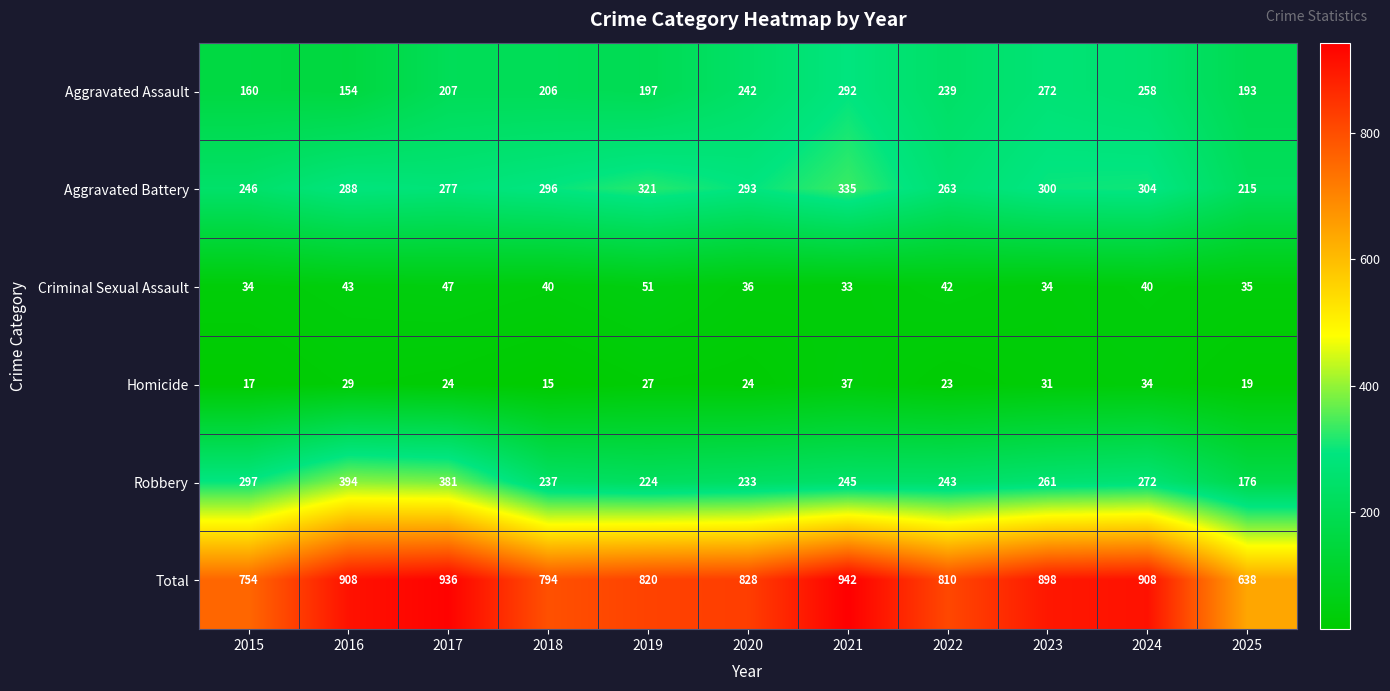

True or false: Aggravated Battery has a value of 468 at 2017.

False